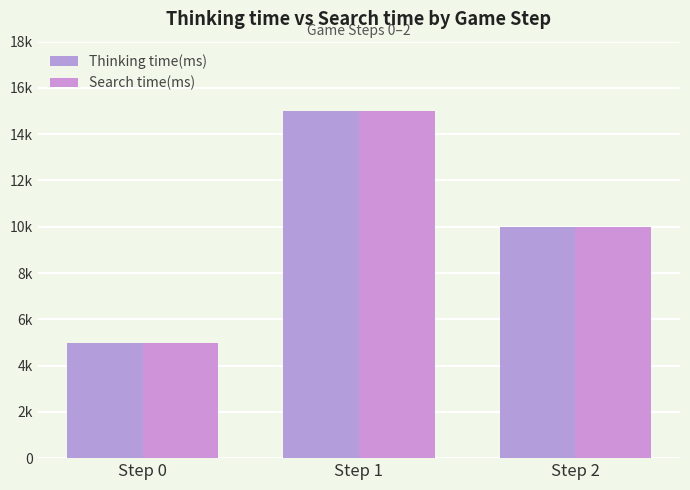

Are the bars grouped side by side (vs. stacked)?

Yes